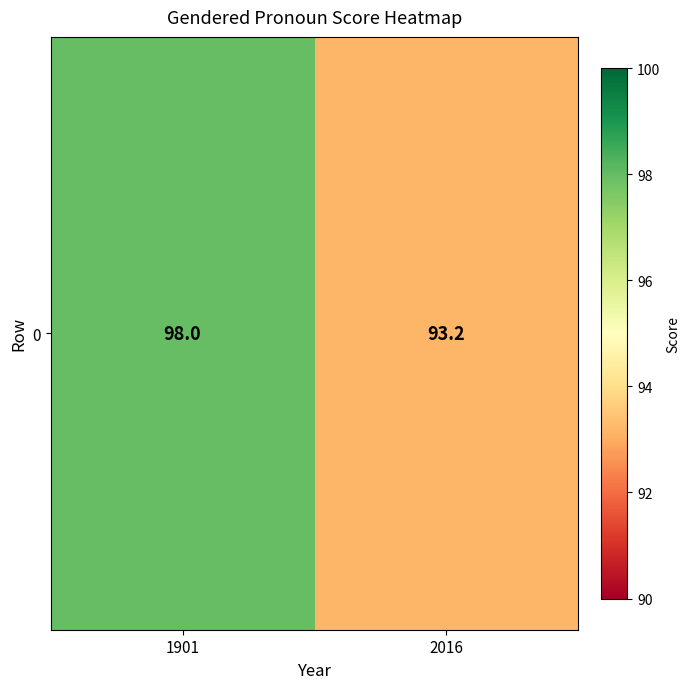

How many categories are shown in the chart?

2